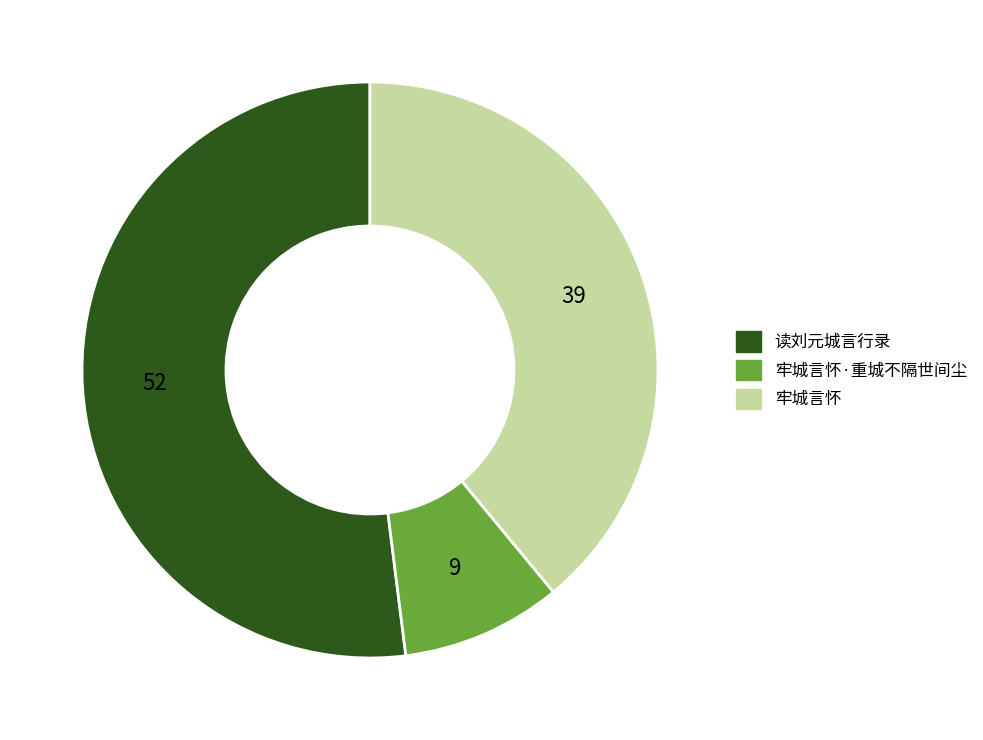

Is there any slice that represents more than half of the pie?

Yes